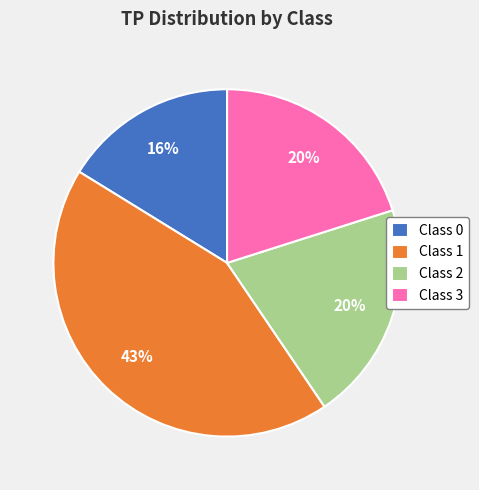

Is the sum of Class 0 and Class 2 greater than half?

No